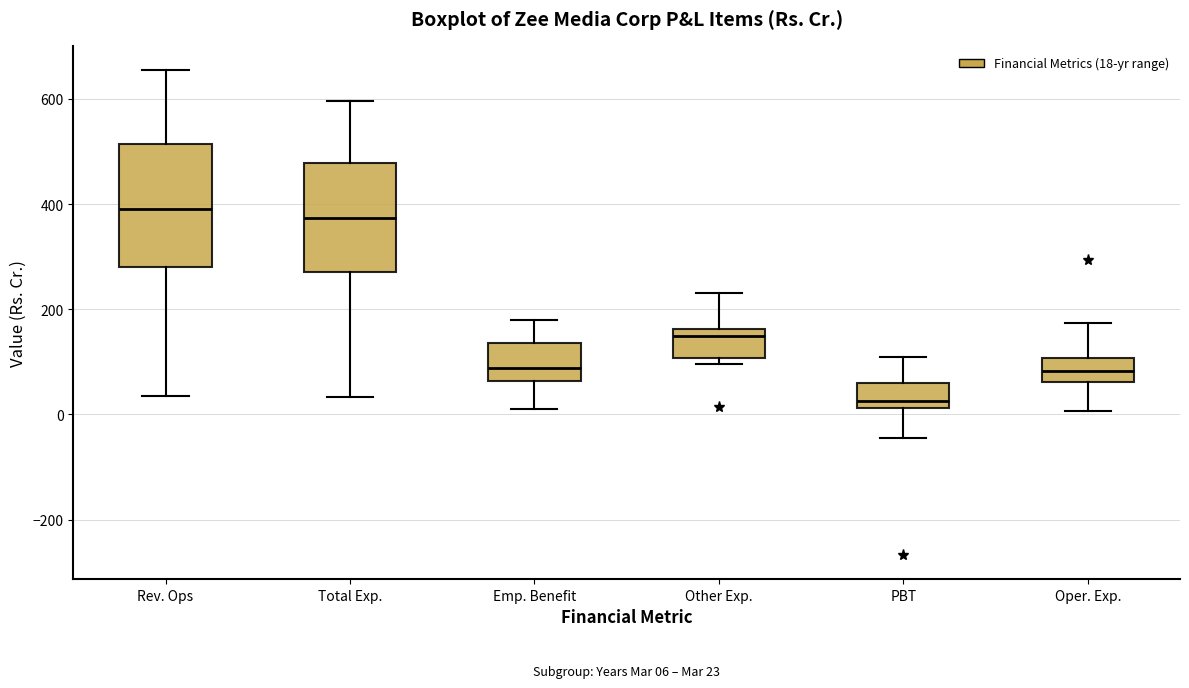

Which box's median line is the lowest?

PBT